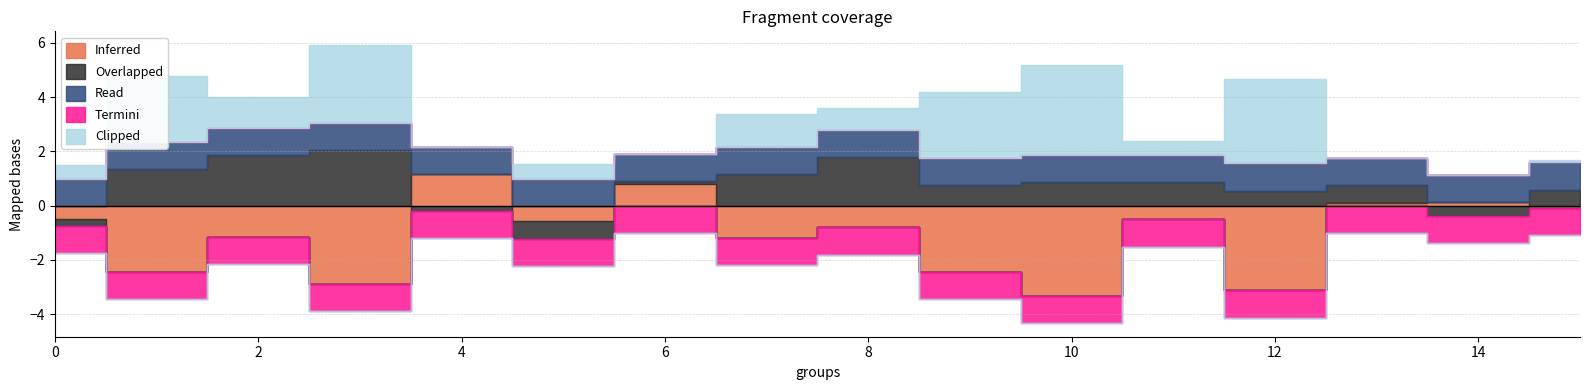

Which series has the largest range (max minus min)?

Inferred